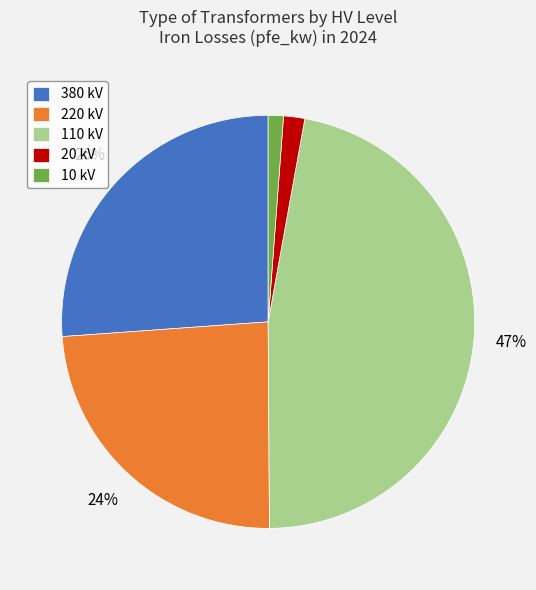

Which has a higher value, 220 kV or 110 kV?

110 kV